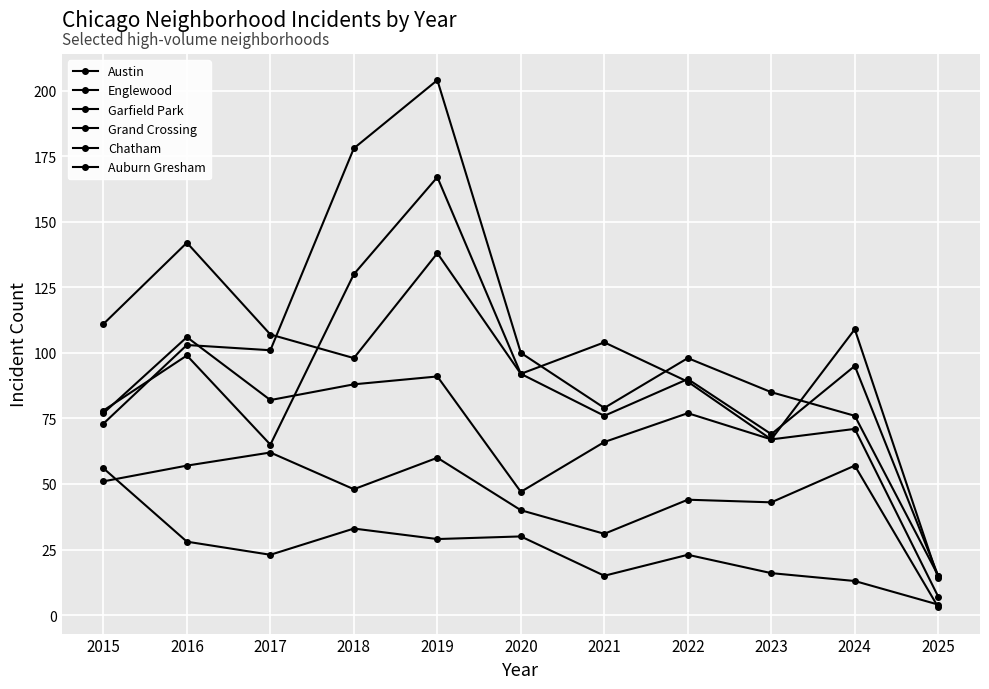

Where does the Austin series first go above 89?

2016